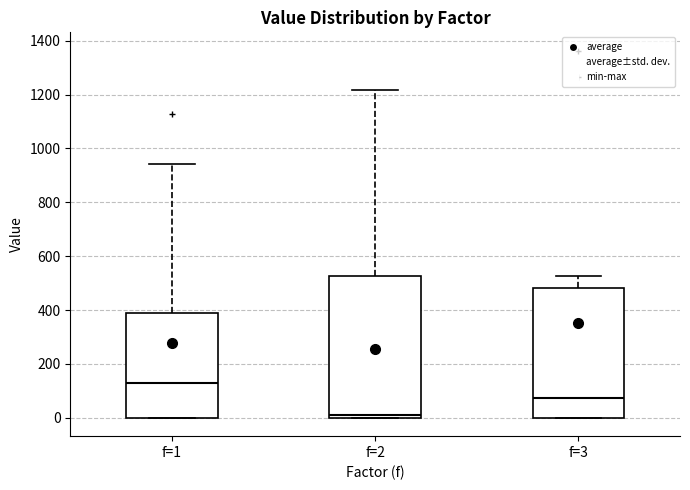

Where does the upper whisker of the box for f=2 end on the y-axis? The values are not printed on the chart, so give them approximately, as read against the axis.

1220